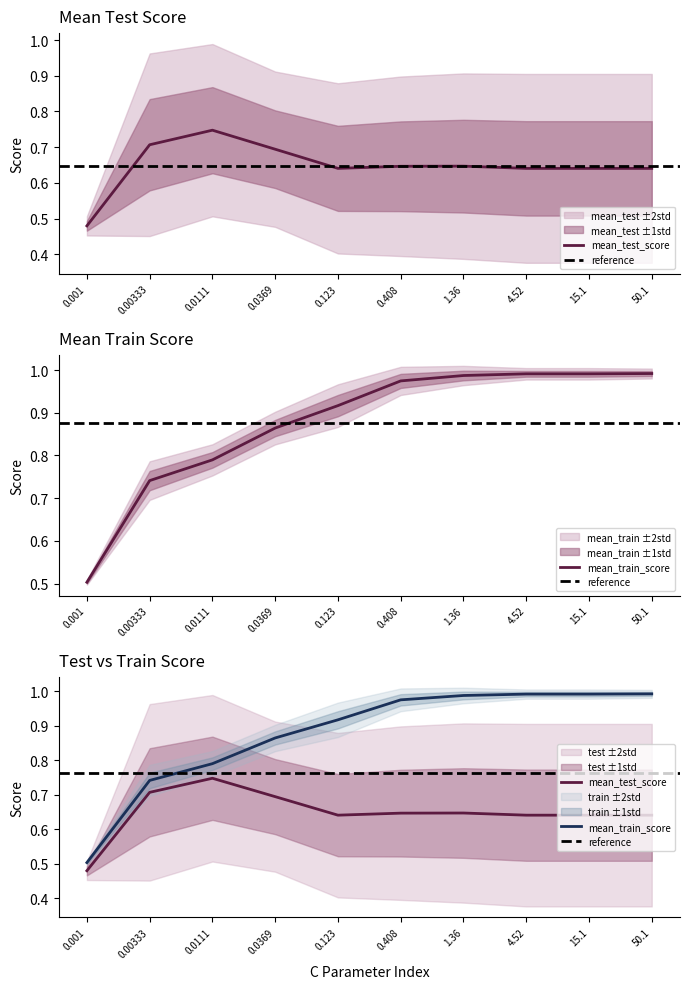

Between 0.0111 and 50.1, which series saw the biggest shift?

mean_train_score